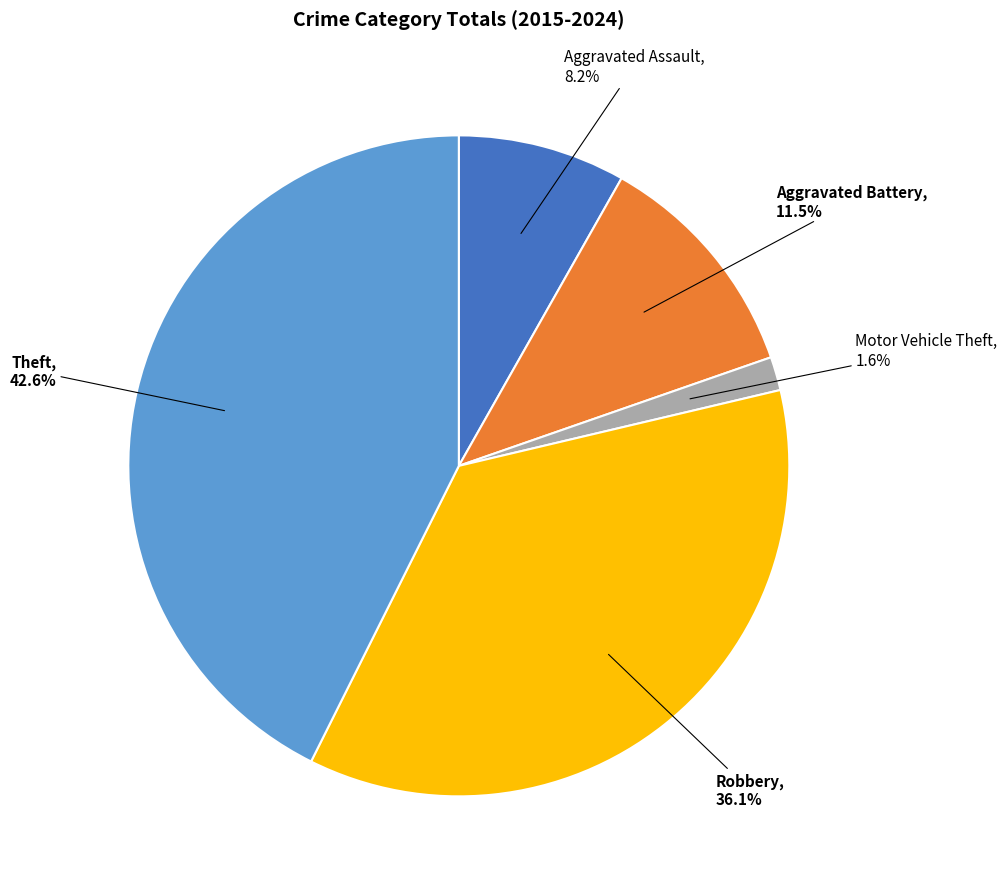

Does any single category account for the majority?

No